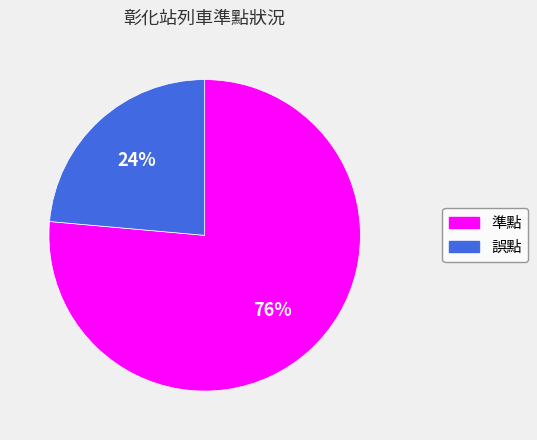

Which category has the biggest portion of the pie?

準點